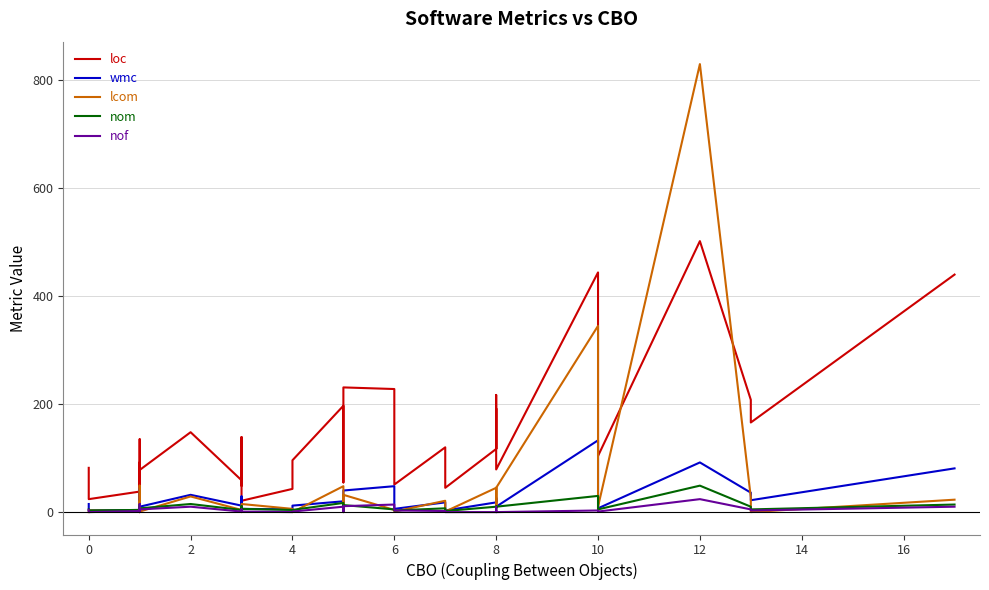

What is the value of the loc point at the 28th from the left?

45